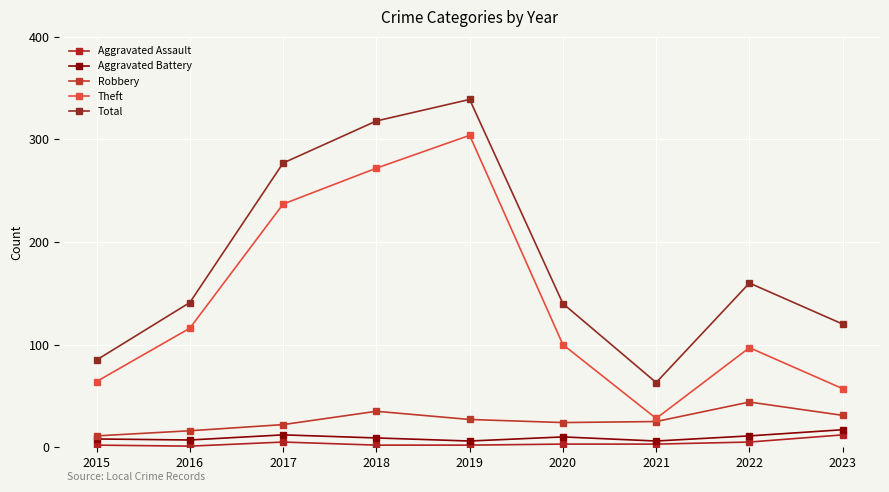

What are all the series names shown in the legend?

Aggravated Assault, Aggravated Battery, Robbery, Theft, Total